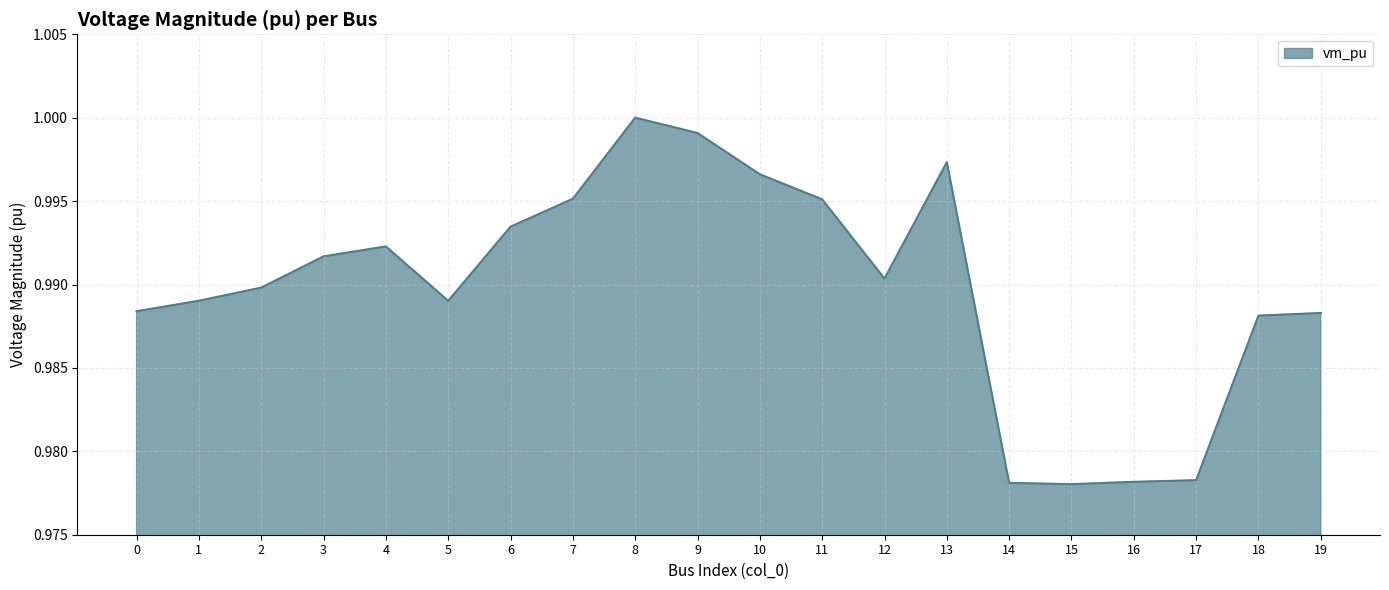

The value at 14 is 1.4. True or false?

False